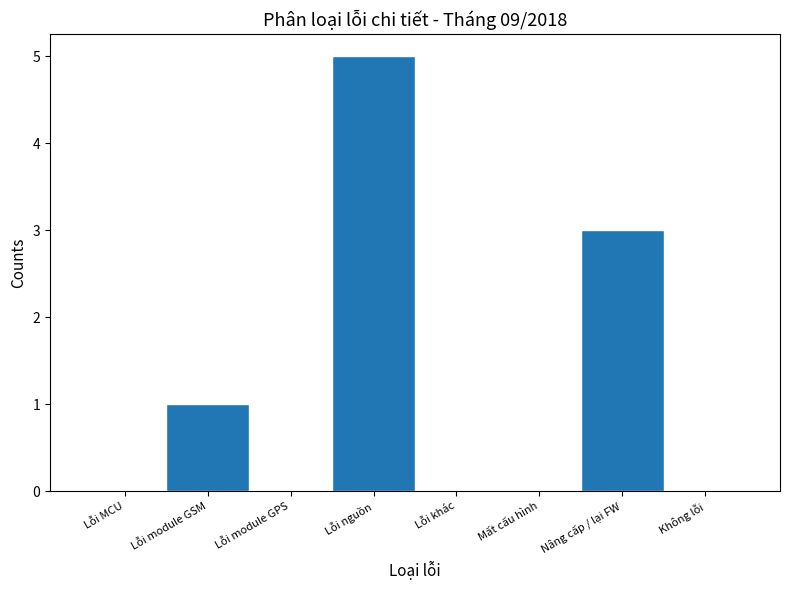

Reading left to right, extract all data points from this chart.

Lỗi MCU=0	Lỗi module GSM=1	Lỗi module GPS=0	Lỗi nguồn=5	Lỗi khác=0	Mất cấu hình=0	Nâng cấp / lại FW=3	Không lỗi=0